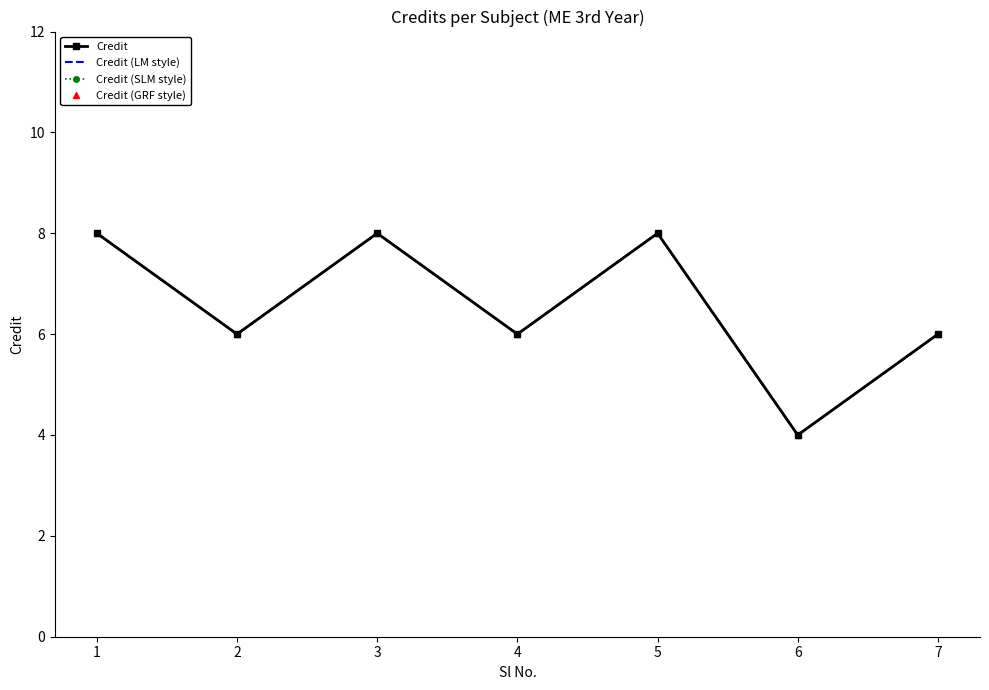

How many distinct data groups are displayed?

4